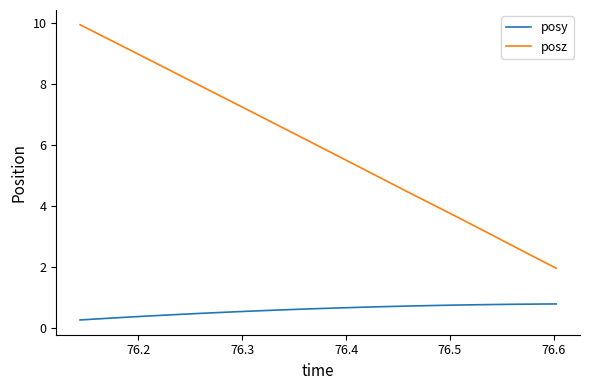

Which series has the largest total across all categories?

posz